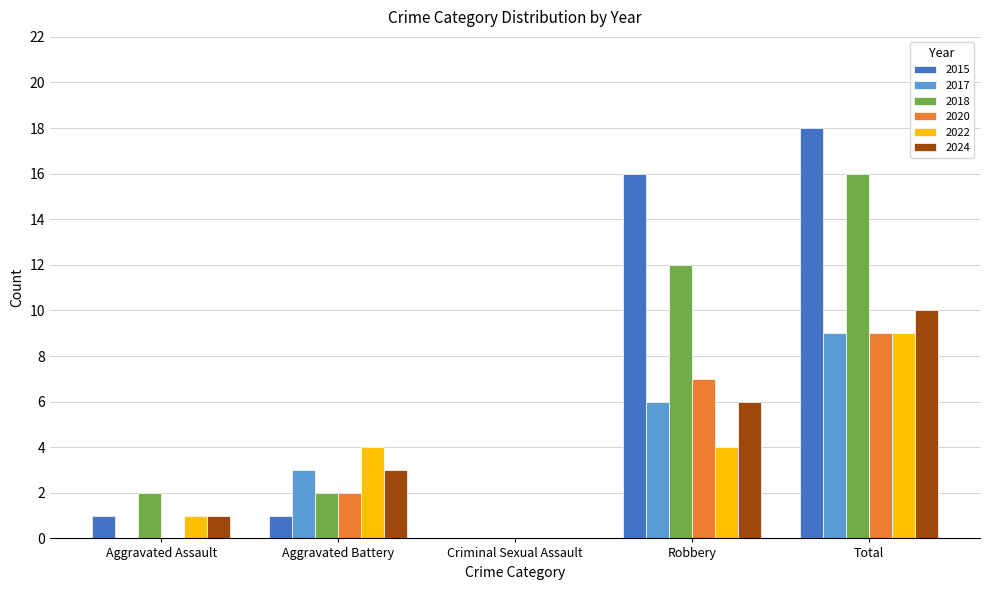

Reading right to left, what are all the values shown in this chart?

2015: 18	16	0	1	1
2017: 9	6	0	3	0
2018: 16	12	0	2	2
2020: 9	7	0	2	0
2022: 9	4	0	4	1
2024: 10	6	0	3	1